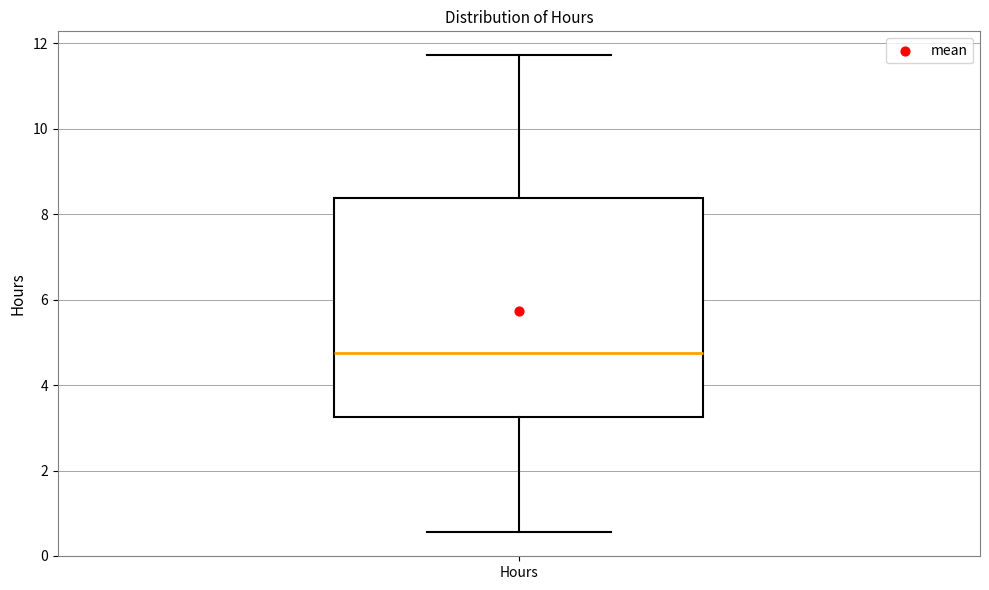

Read this box plot against the y-axis: the position of the median line, the range covered by the box, and the ends of both whiskers. The values are not printed on the chart, so give them approximately, as read against the axis.

median 4.8, box 3.2 to 8.4, whiskers 0.6 to 11.8